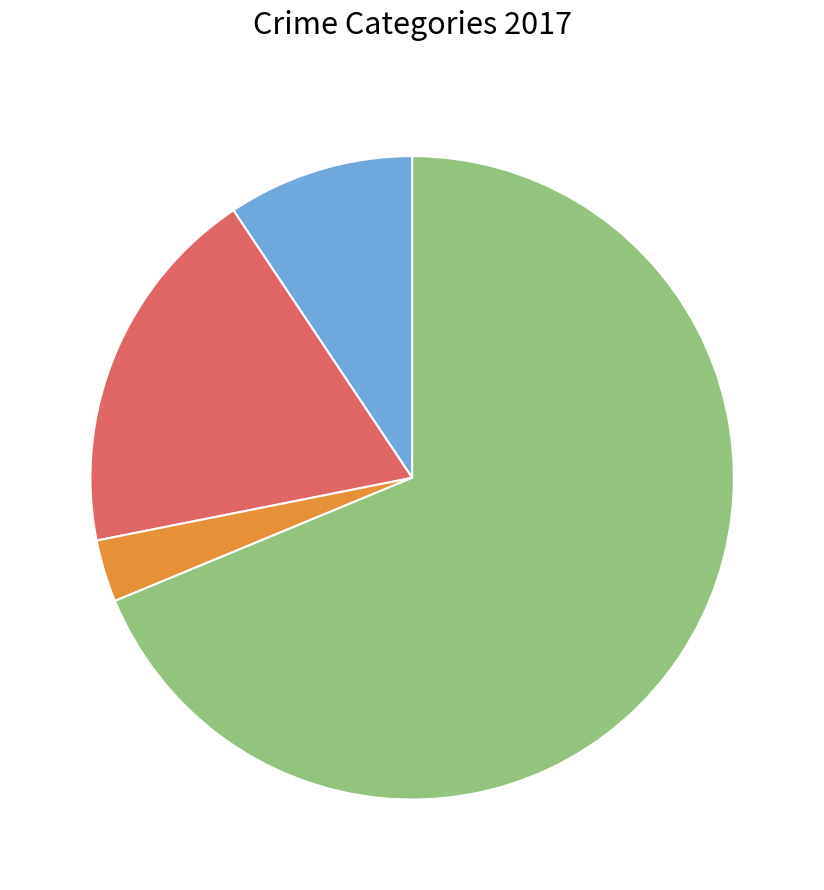

How many slices are in this pie chart?

4